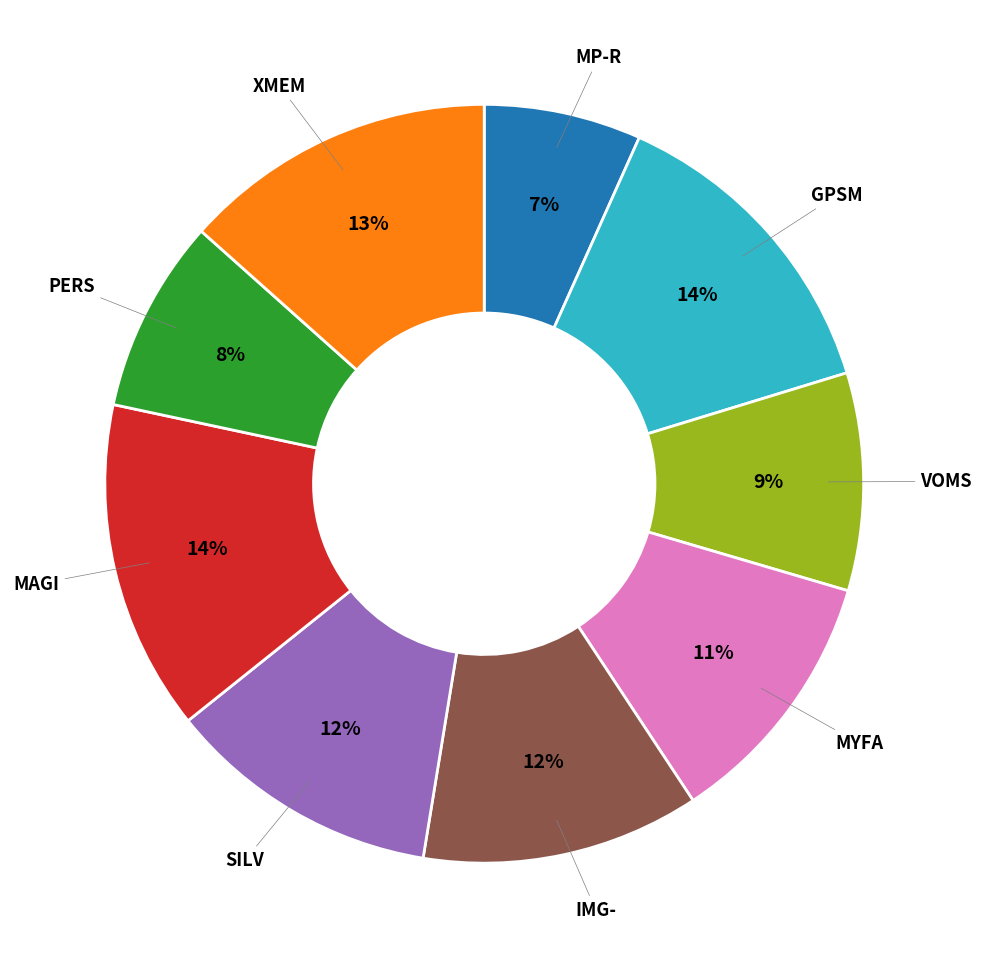

To the nearest percent, what is the difference between the largest and smallest slice percentages?

7%